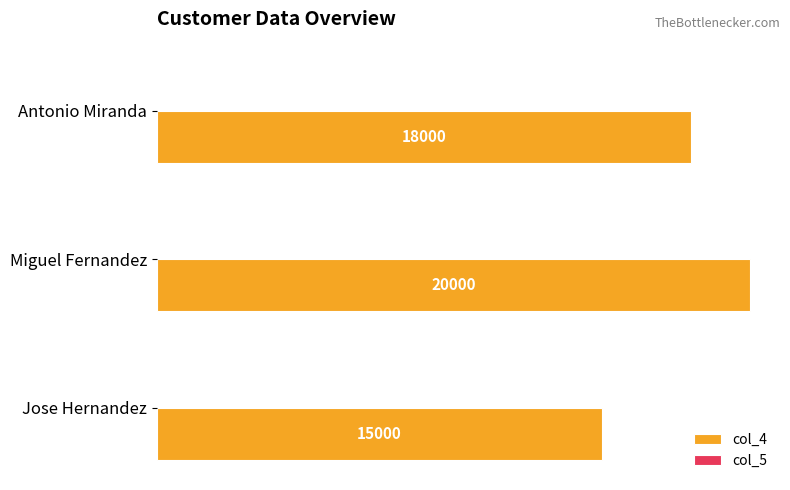

How many series are shown in this chart?

2